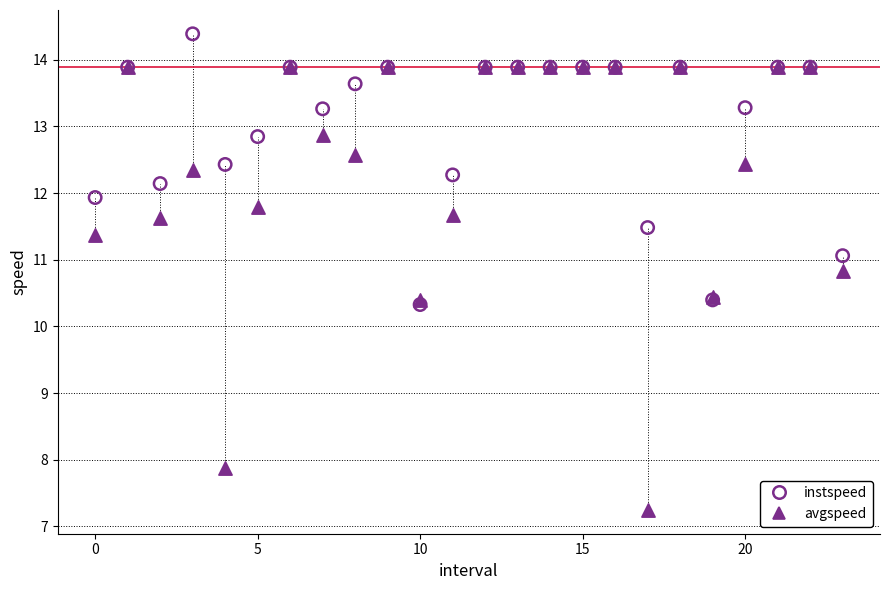

Which series contains the lowest Y value?

avgspeed